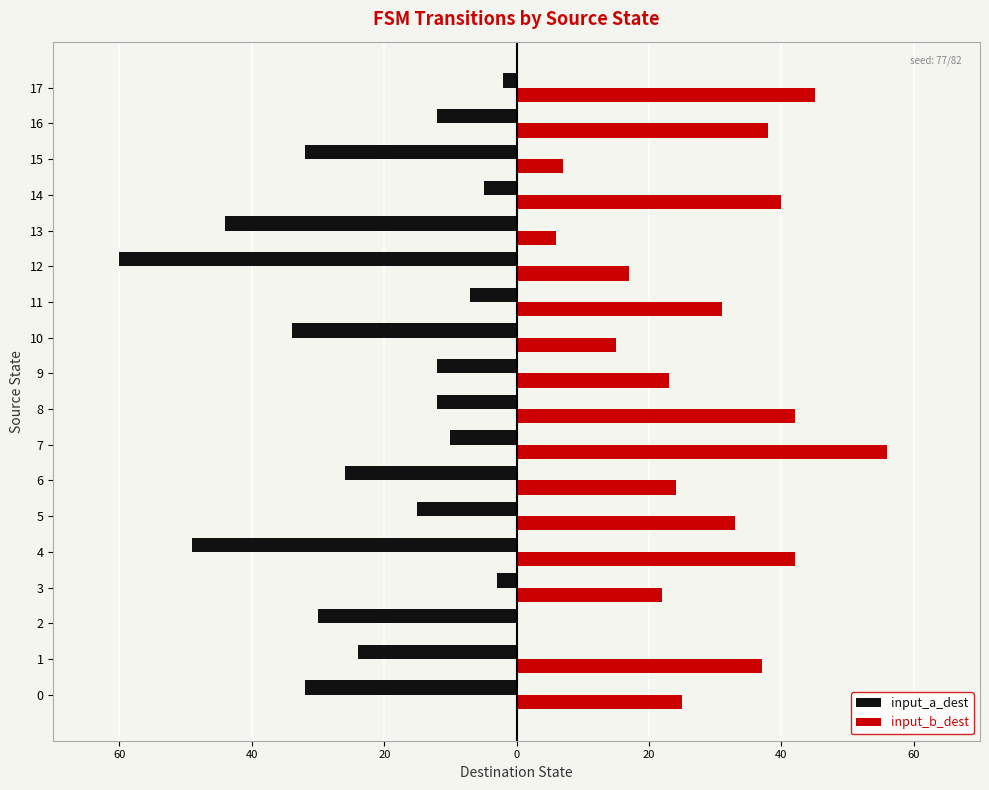

What is the label of the 8th bar from the right?

10